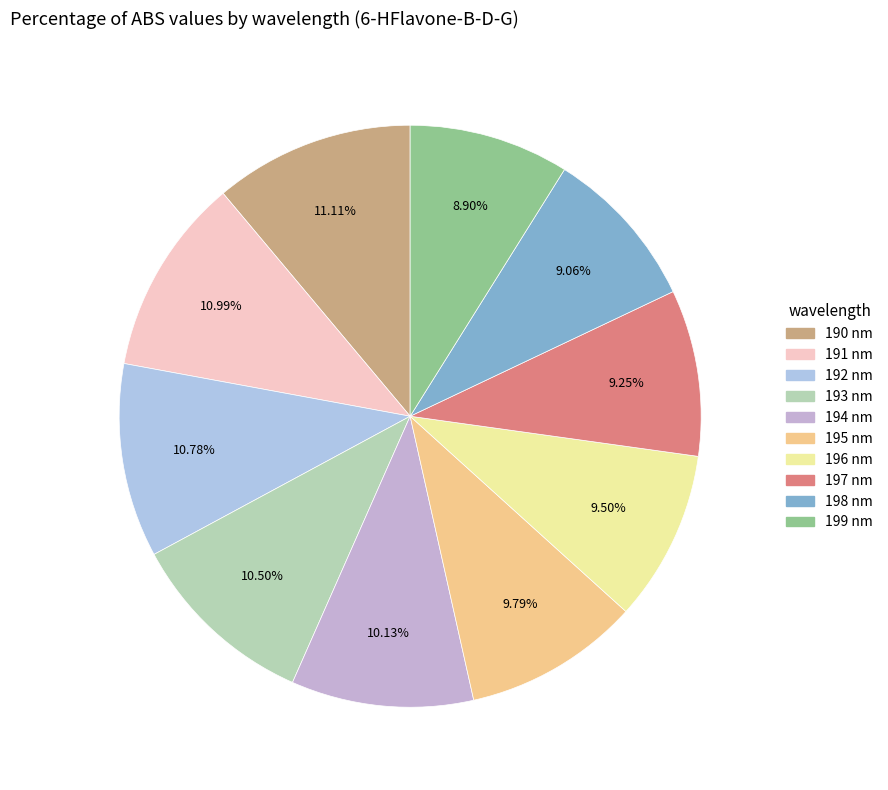

What percentage do 191 nm and 199 nm together represent?

19.9%